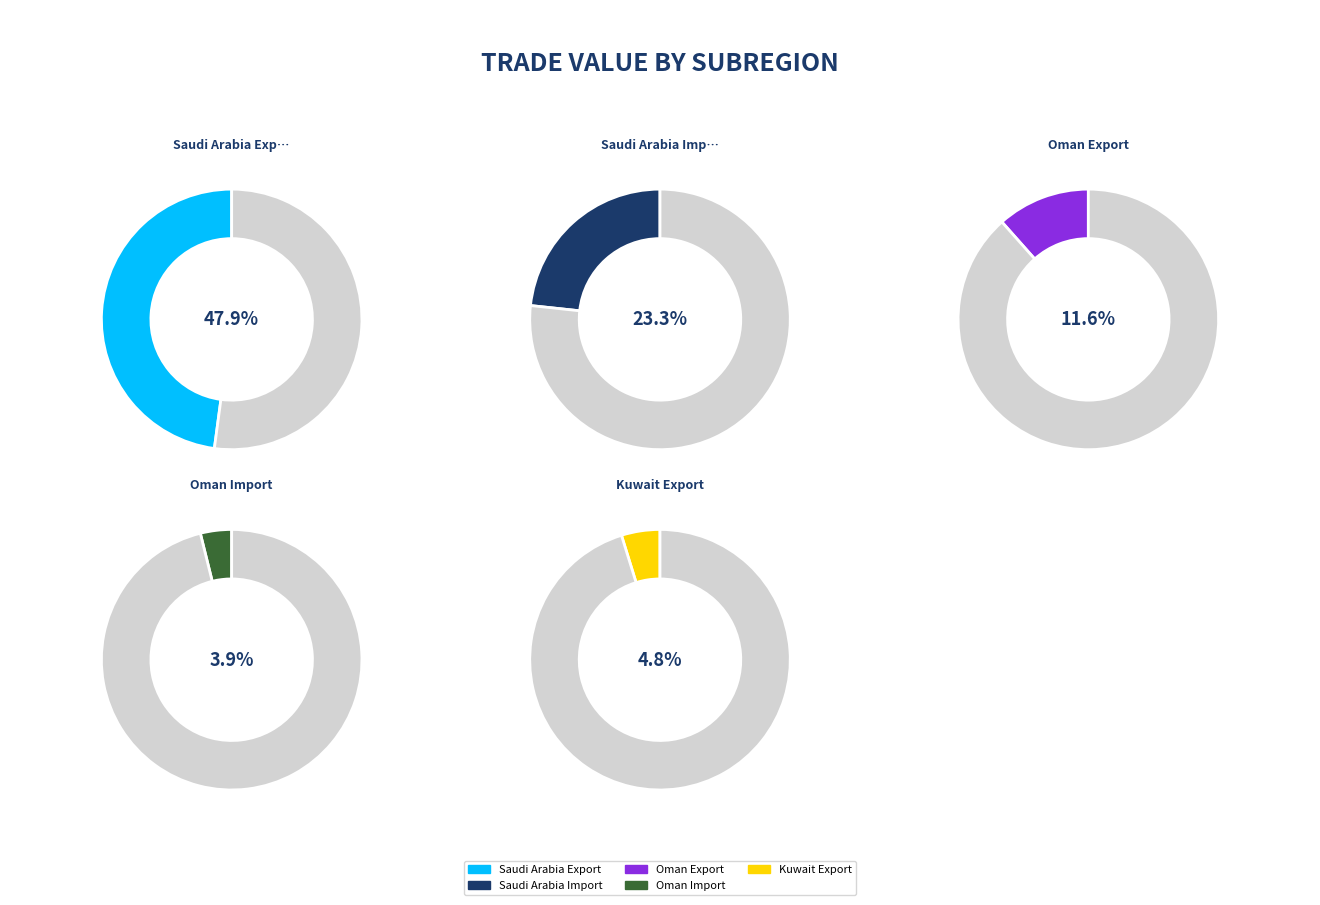

Count the number of slices in the pie.

10